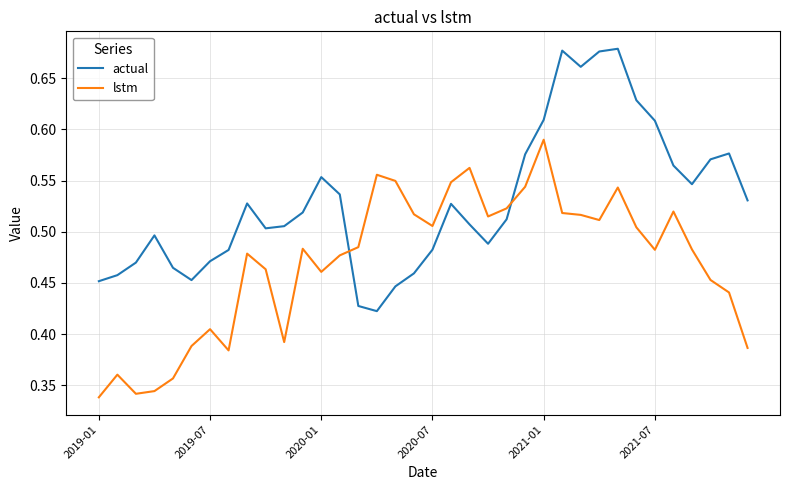

Which series has the largest total across all categories?

actual